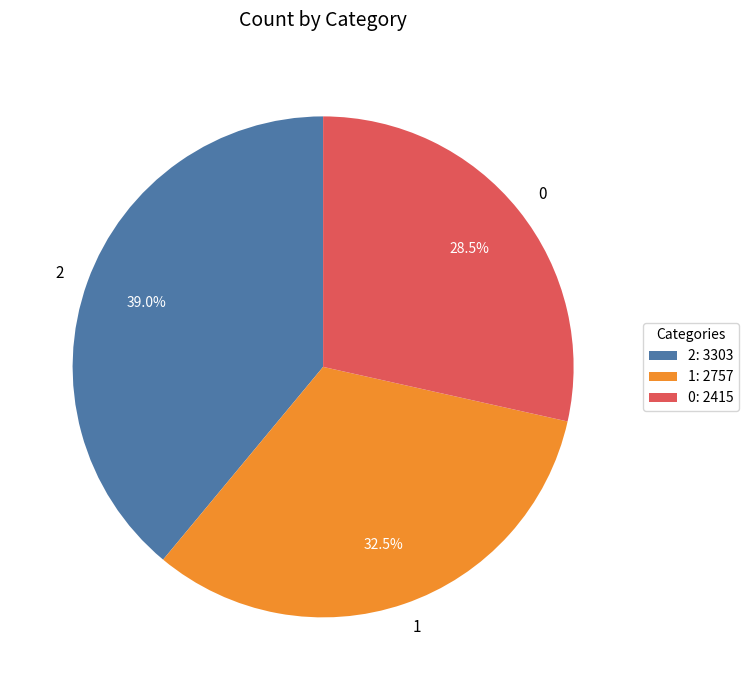

Is 1 the majority of the pie?

No